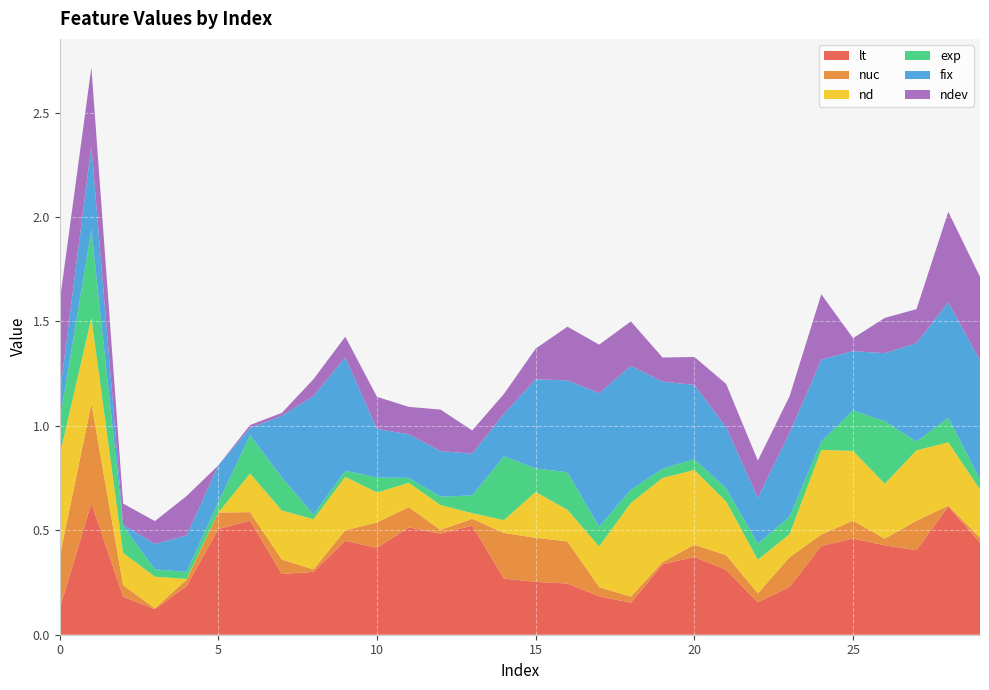

Reading left to right, extract all data points from this chart.

lt: 0.1	0.6	0.2	0.1	0.2	0.5	0.5	0.3	0.3	0.5	0.4	0.5	0.5	0.5	0.3	0.3	0.2	0.2	0.2	0.3	0.4	0.3	0.2	0.2	0.4	0.5	0.4	0.4	0.6	0.4
nuc: 0.2	0.5	0.1	0.0	0.0	0.1	0.0	0.1	0.0	0.1	0.1	0.1	0.0	0.0	0.2	0.2	0.2	0.0	0.0	0.0	0.1	0.1	0.0	0.1	0.1	0.1	0.0	0.1	0.0	0.0
nd: 0.5	0.4	0.2	0.2	0.0	0.0	0.2	0.2	0.2	0.3	0.1	0.1	0.1	0.0	0.1	0.2	0.2	0.2	0.4	0.4	0.4	0.3	0.2	0.1	0.4	0.3	0.3	0.3	0.3	0.2
exp: 0.2	0.4	0.1	0.0	0.0	0.1	0.2	0.2	0.0	0.0	0.1	0.0	0.0	0.1	0.3	0.1	0.2	0.1	0.1	0.0	0.1	0.1	0.1	0.1	0.0	0.2	0.3	0.0	0.1	0.0
fix: 0.1	0.4	0.0	0.1	0.2	0.2	0.0	0.3	0.6	0.5	0.2	0.2	0.2	0.2	0.2	0.4	0.4	0.6	0.6	0.4	0.4	0.3	0.2	0.4	0.4	0.3	0.3	0.5	0.6	0.6
ndev: 0.4	0.4	0.1	0.1	0.2	0.0	0.0	0.0	0.1	0.1	0.2	0.1	0.2	0.1	0.1	0.1	0.3	0.2	0.2	0.1	0.1	0.2	0.2	0.2	0.3	0.1	0.2	0.2	0.4	0.4